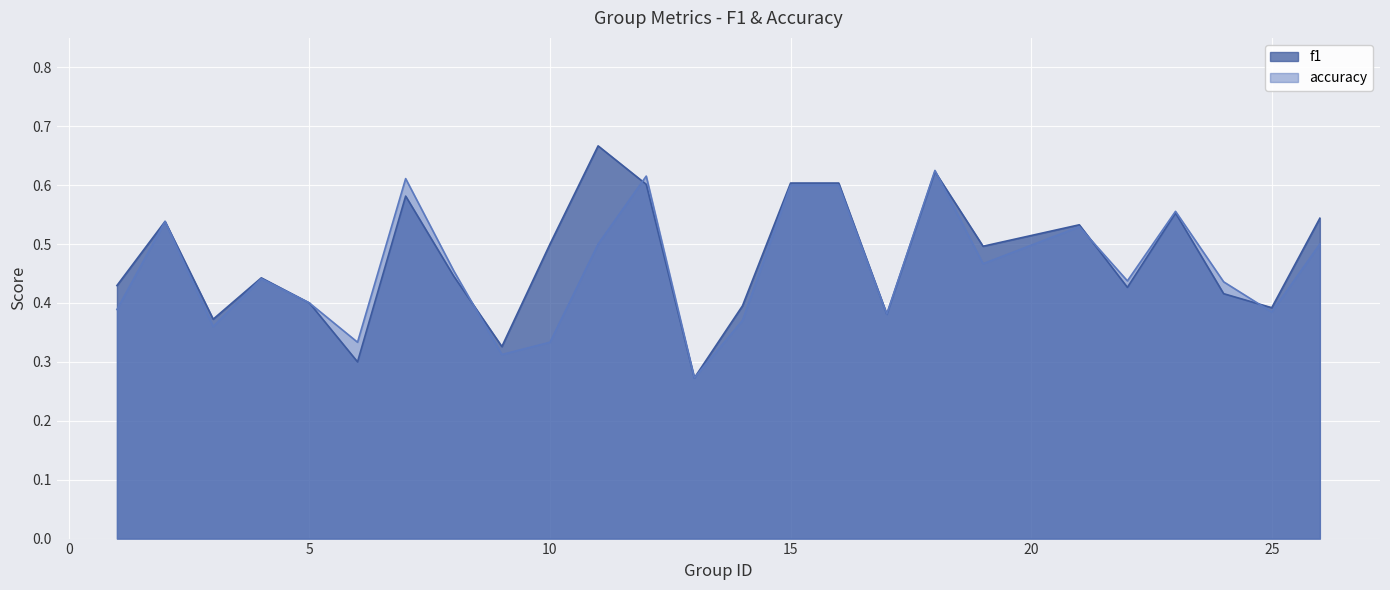

Reading left to right, list all the values displayed in this chart.

f1: 1=0.4	2=0.5	3=0.4	4=0.4	5=0.4	6=0.3	7=0.6	8=0.4	9=0.3	10=0.5	11=0.7	12=0.6	13=0.3	14=0.4	15=0.6	16=0.6	17=0.4	18=0.6	19=0.5	21=0.5	22=0.4	23=0.6	24=0.4	25=0.4	26=0.5
accuracy: 1=0.4	2=0.5	3=0.4	4=0.4	5=0.4	6=0.3	7=0.6	8=0.5	9=0.3	10=0.3	11=0.5	12=0.6	13=0.3	14=0.4	15=0.6	16=0.6	17=0.4	18=0.6	19=0.5	21=0.5	22=0.4	23=0.6	24=0.4	25=0.4	26=0.5